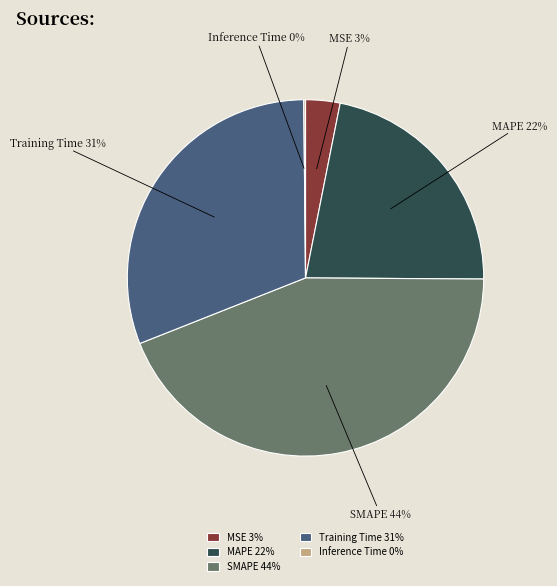

Is it true that MSE is 3% of the pie?

True